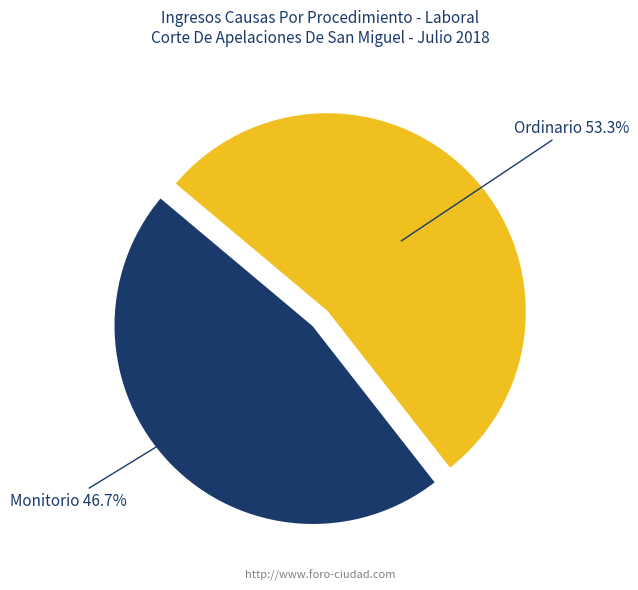

How many slices are in this pie chart?

2